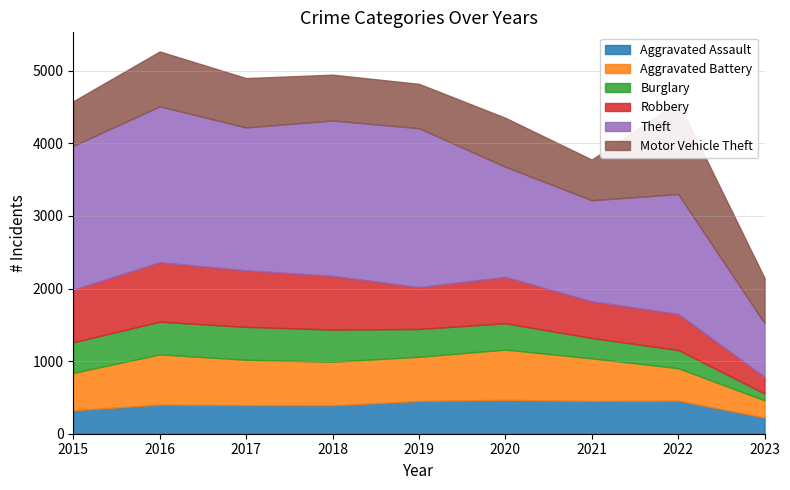

Rank the series by their maximum value, from highest to lowest.

Theft, Motor Vehicle Theft, Robbery, Aggravated Battery, Aggravated Assault, Burglary